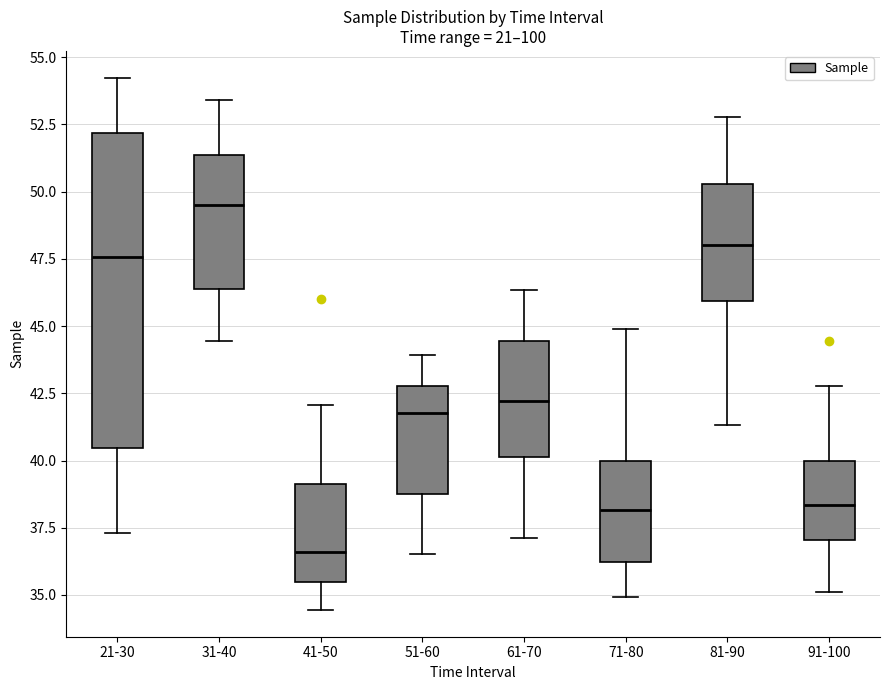

Where does the median line of the box for 71-80 sit on the y-axis? The values are not printed on the chart, so give them approximately, as read against the axis.

38.0